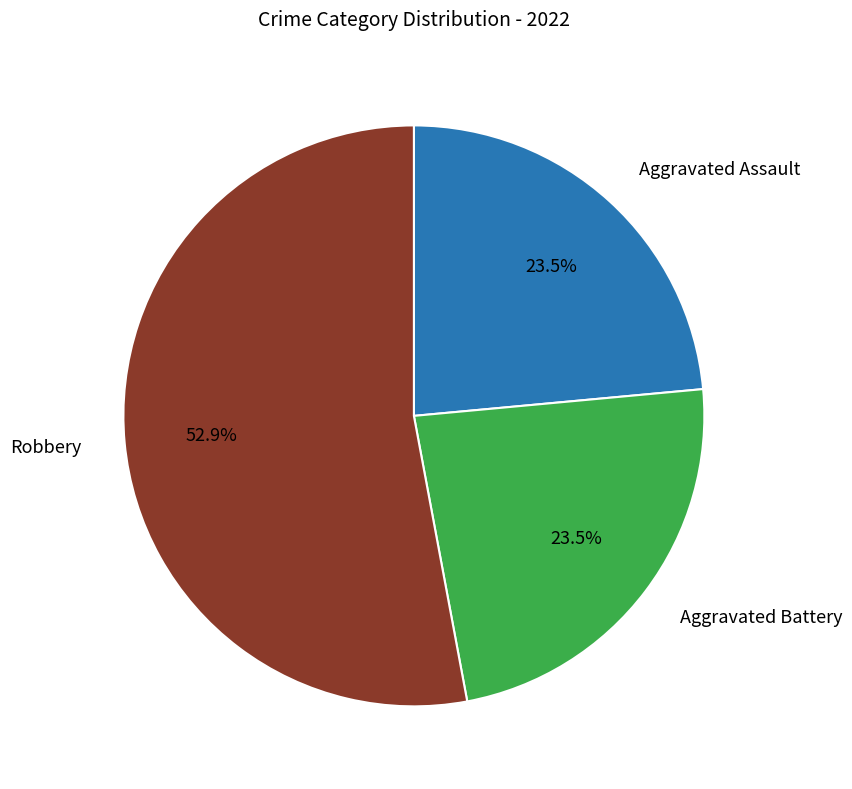

Does any single category account for the majority?

Yes